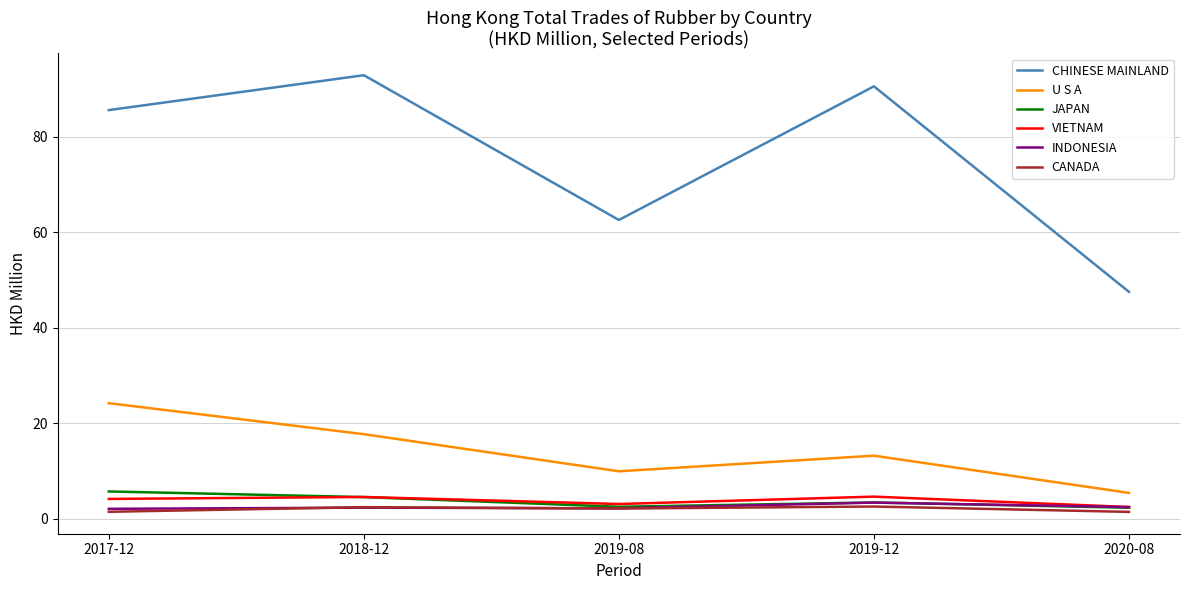

What is the total value across all series at 2017-12?

123.1